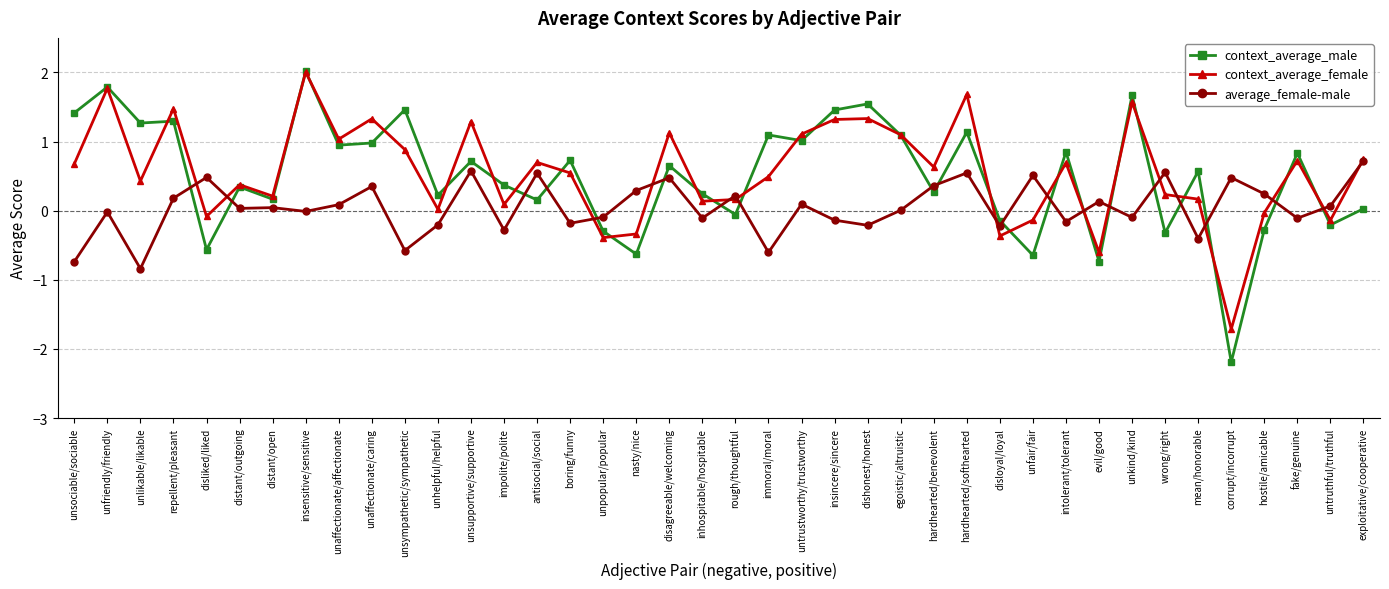

What is the maximum value shown in the chart?

2.0